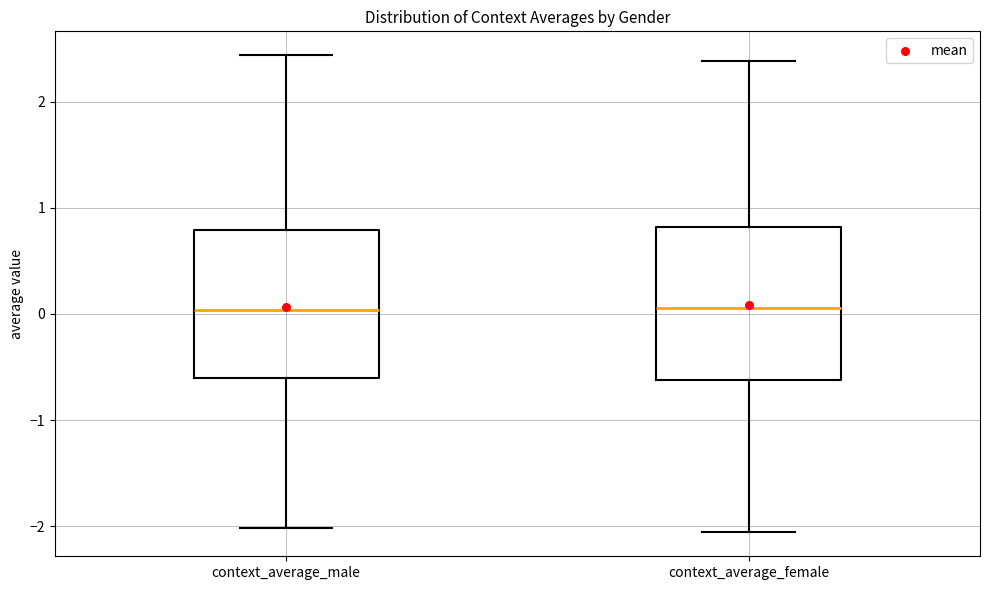

Reading left to right, read every box against the y-axis: the position of its median line, the range the box covers, and the ends of its whiskers. The values are not printed on the chart, so give them approximately, as read against the axis.

context_average_male: median 0.0, box -0.6 to 0.8, whiskers -2.0 to 2.4
context_average_female: median 0.1, box -0.6 to 0.8, whiskers -2.1 to 2.4